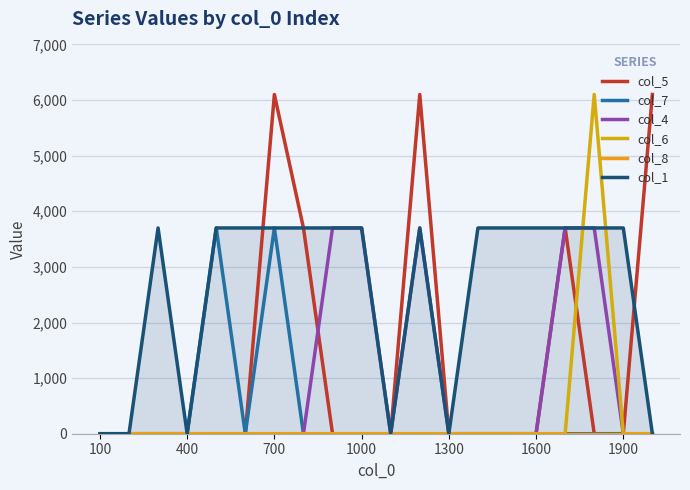

What is the sum of all col_6 values?

6100